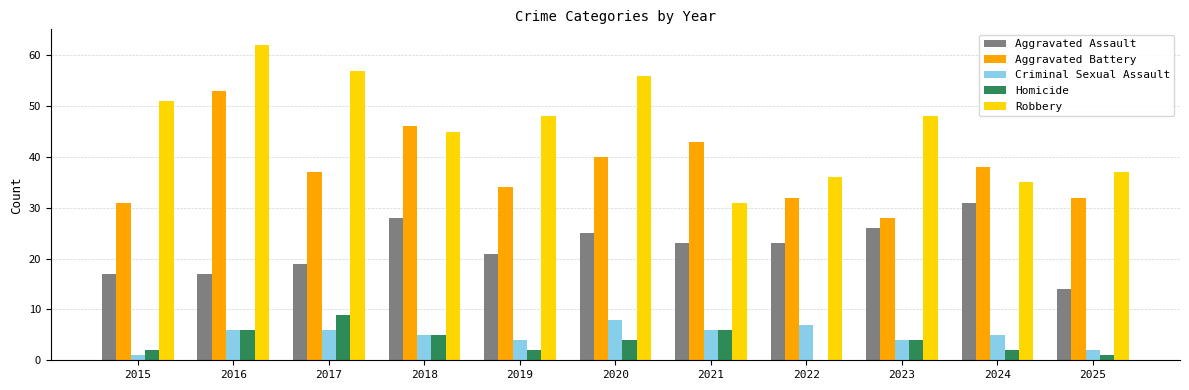

The value of Criminal Sexual Assault at 2025 is 2. True or false?

True